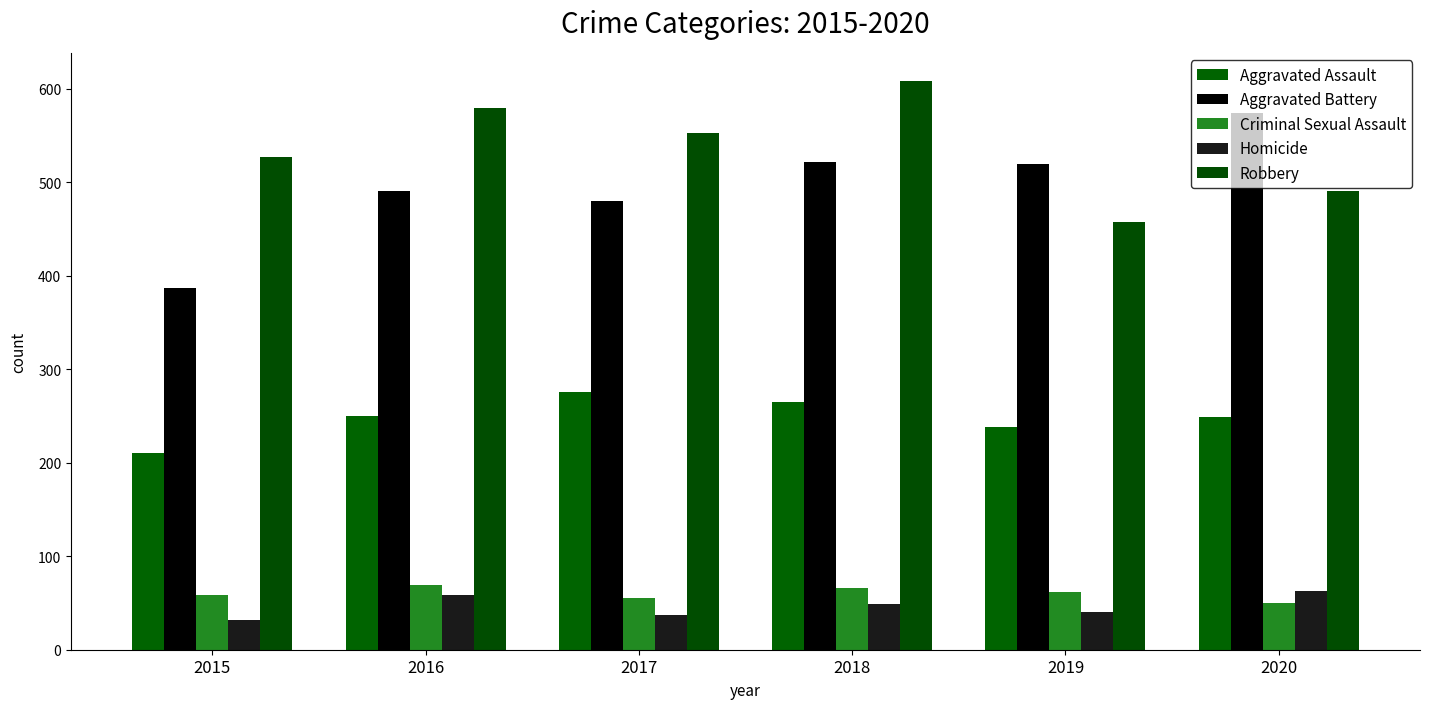

Which category has the lowest value in the Homicide series?

2015